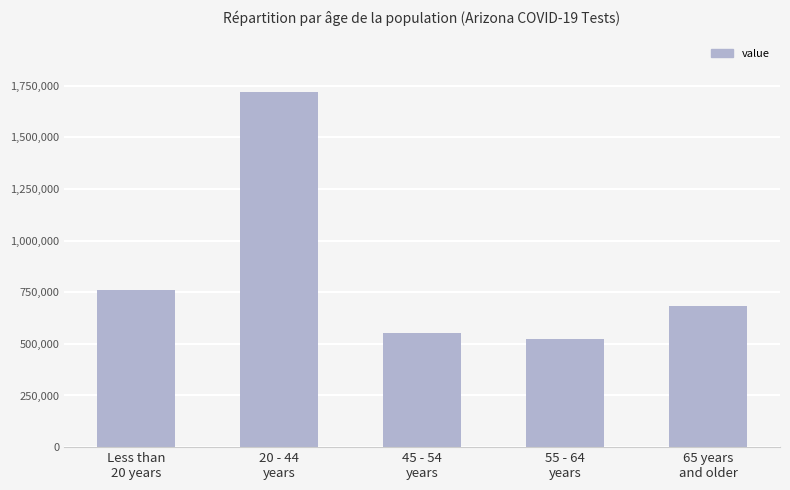

Does the chart contain any negative values?

No